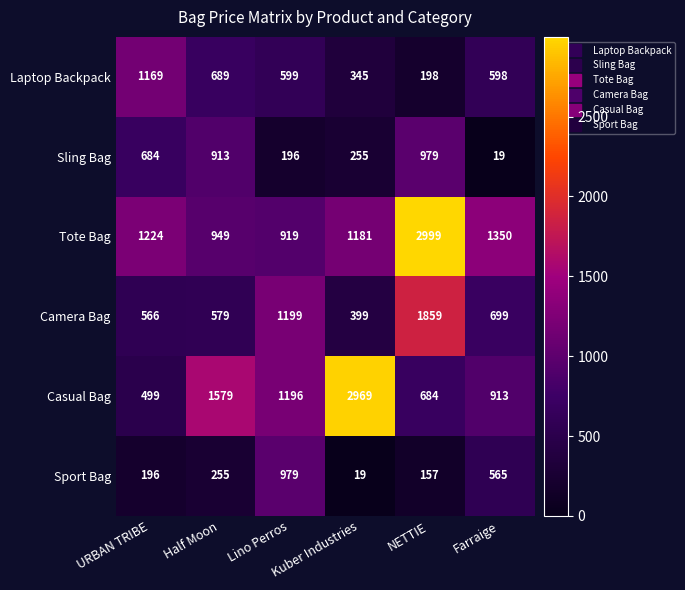

What is the greatest value displayed?

2999